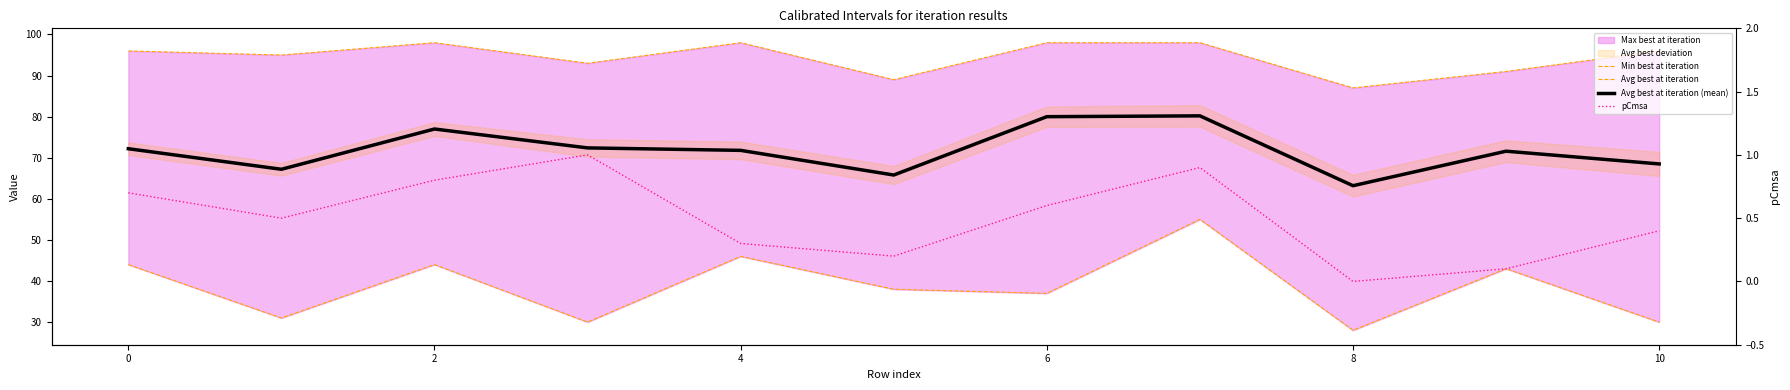

Where is Min best at iteration nearest to the value 41?

9